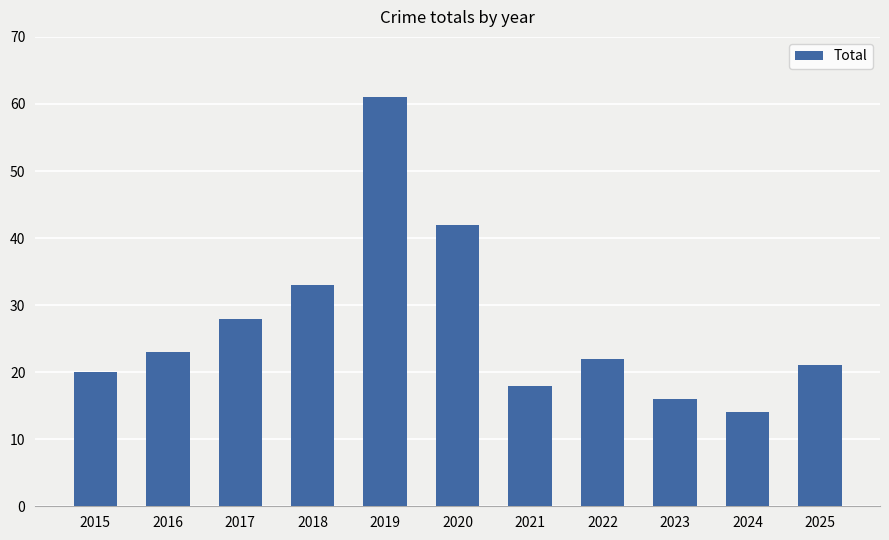

List the labels in order of value, largest first.

2019, 2020, 2018, 2017, 2016, 2022, 2025, 2015, 2021, 2023, 2024